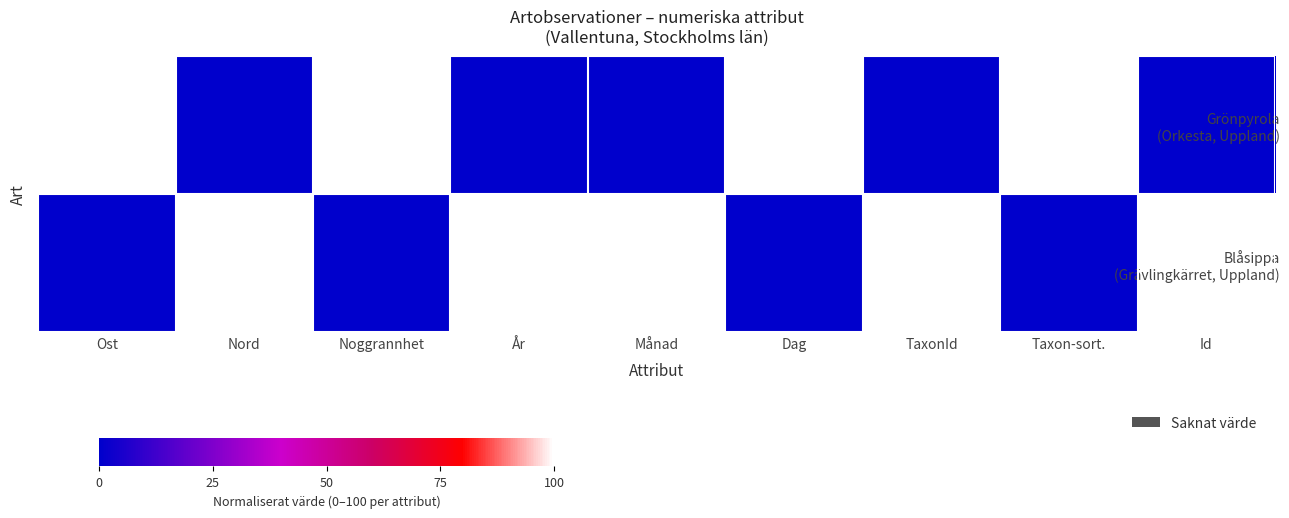

How many data points does each series have?

9